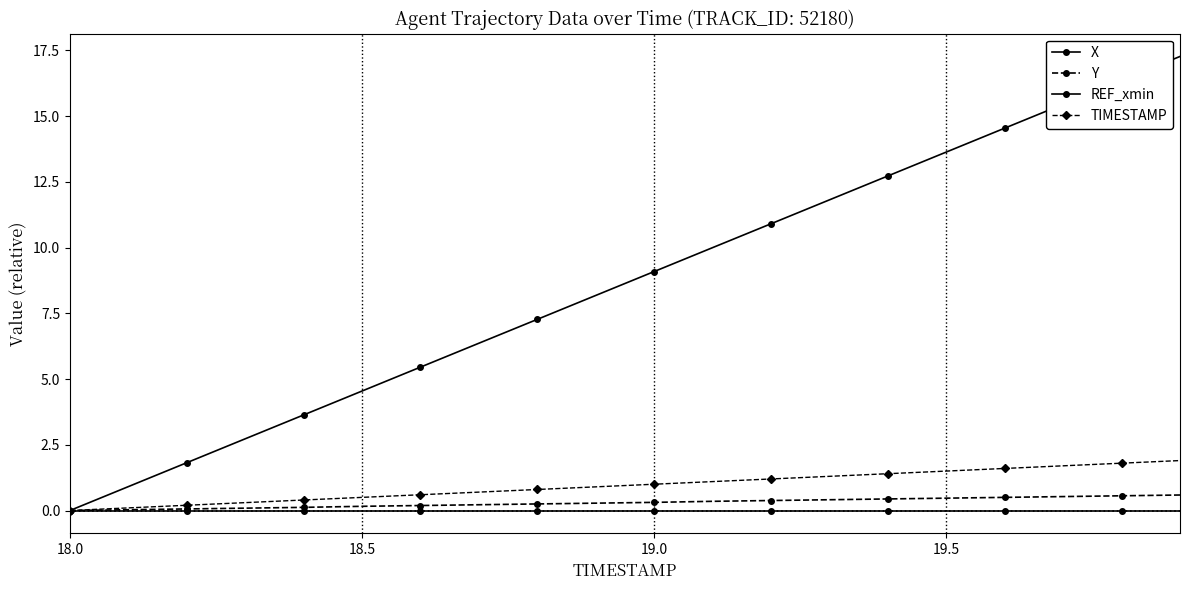

What is the difference between the second highest and second lowest values in the X series?

15.4